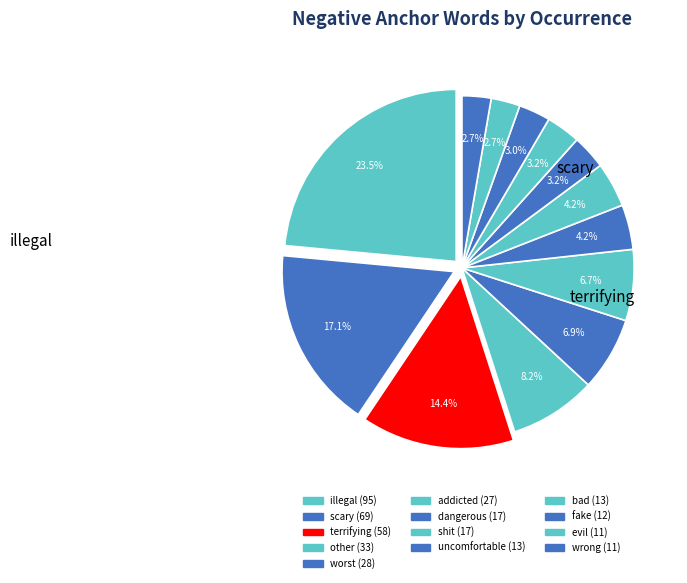

What is the total percentage of bad and scary?

20.3%